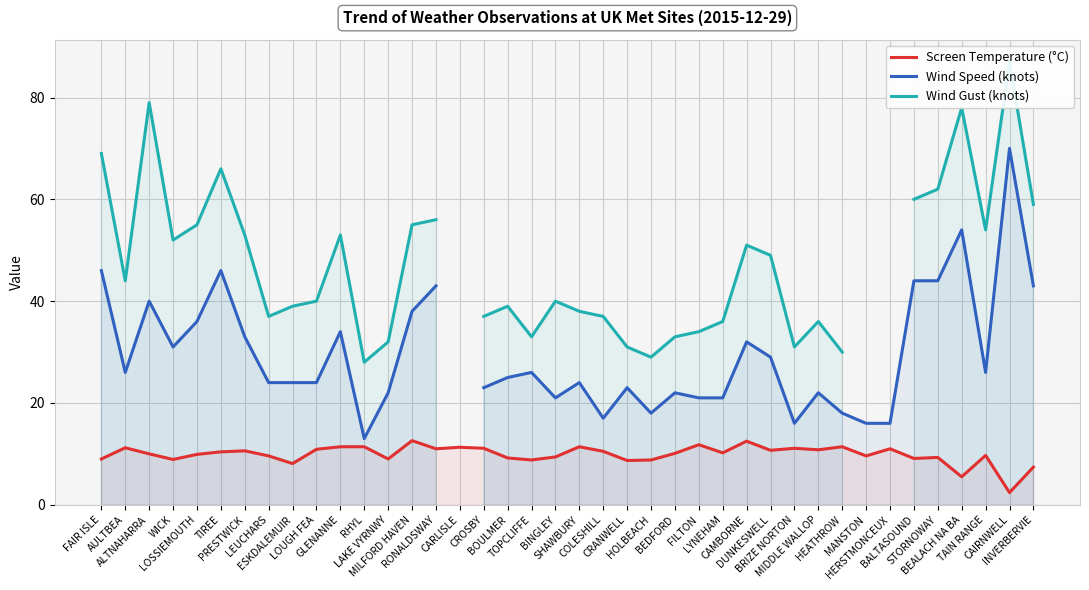

Which series changed the most between LOUGH FEA and INVERBERVIE?

Wind Speed (knots)